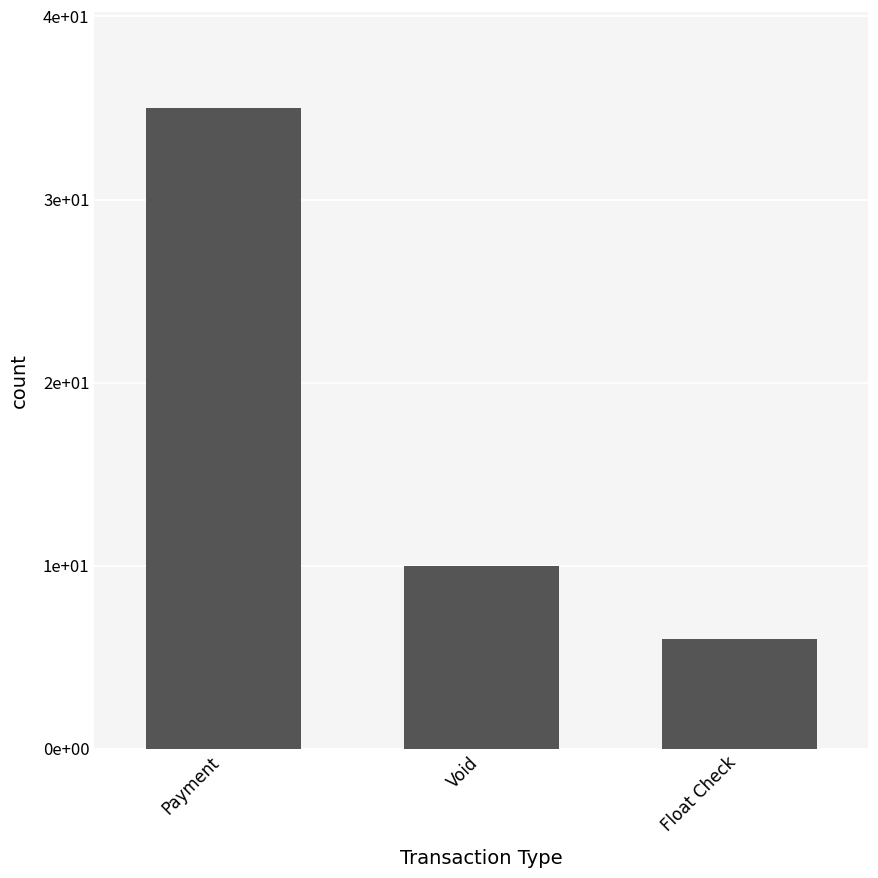

Which label corresponds to the smallest value in the chart?

Float Check